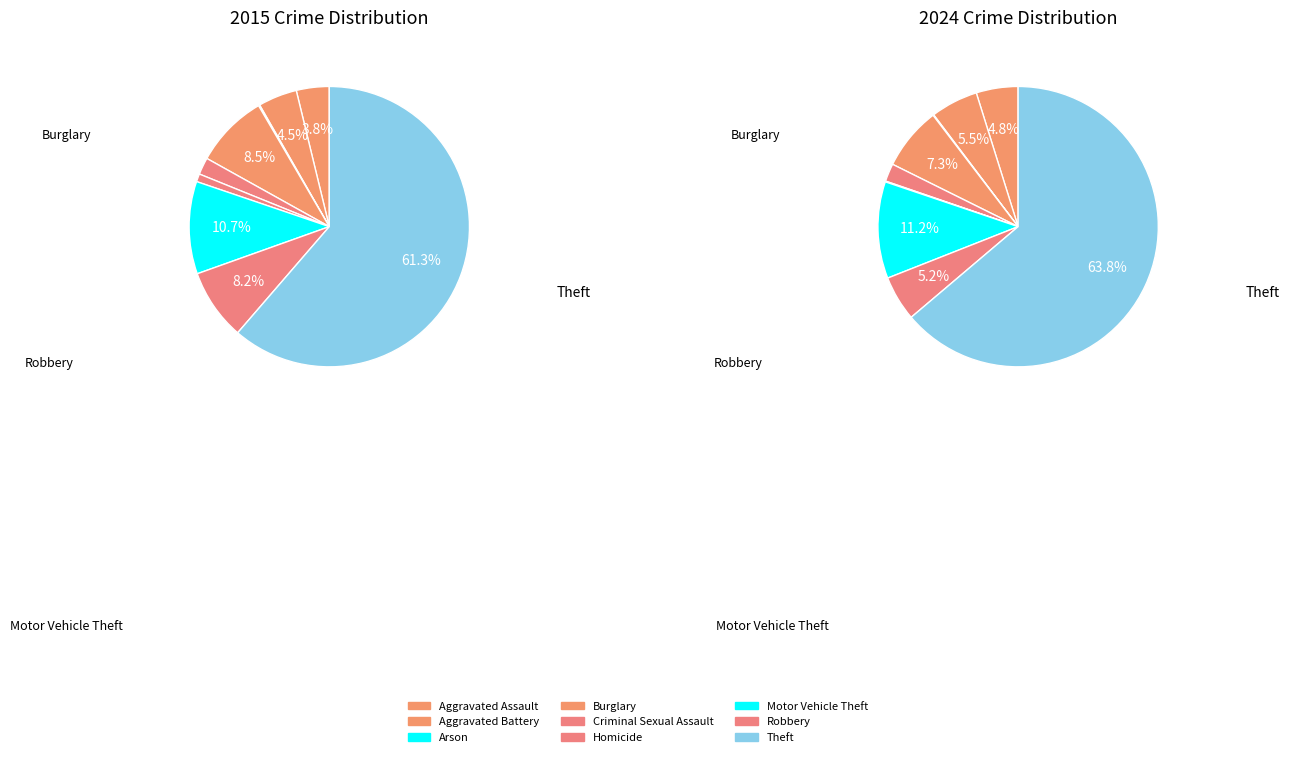

What portion of the pie excludes Motor Vehicle Theft?

88.8%